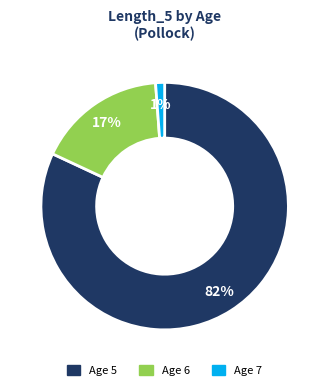

To the nearest percent, what is the combined percentage of Age 6 and Age 7?

18%